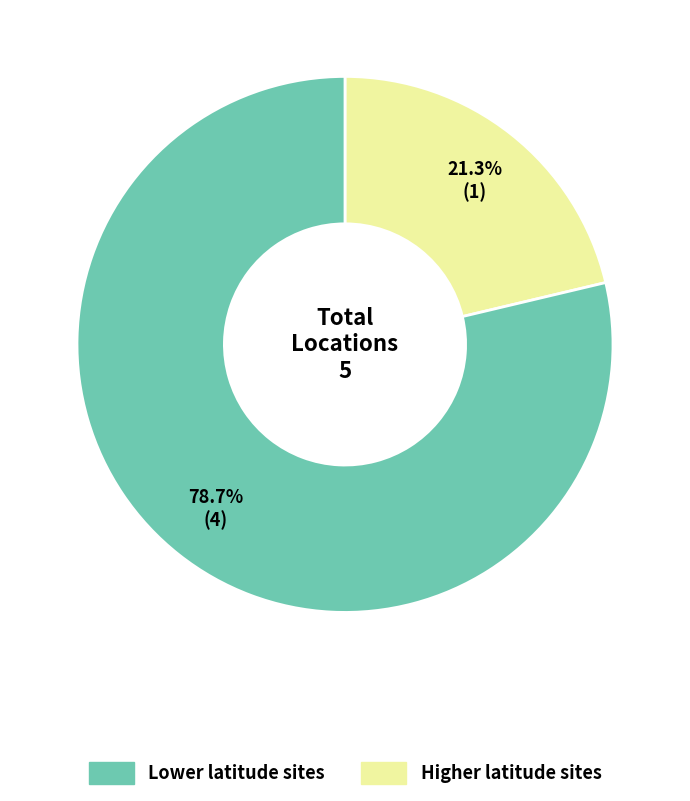

Rank the categories by value from highest to lowest.

Higher latitude sites, Lower latitude sites